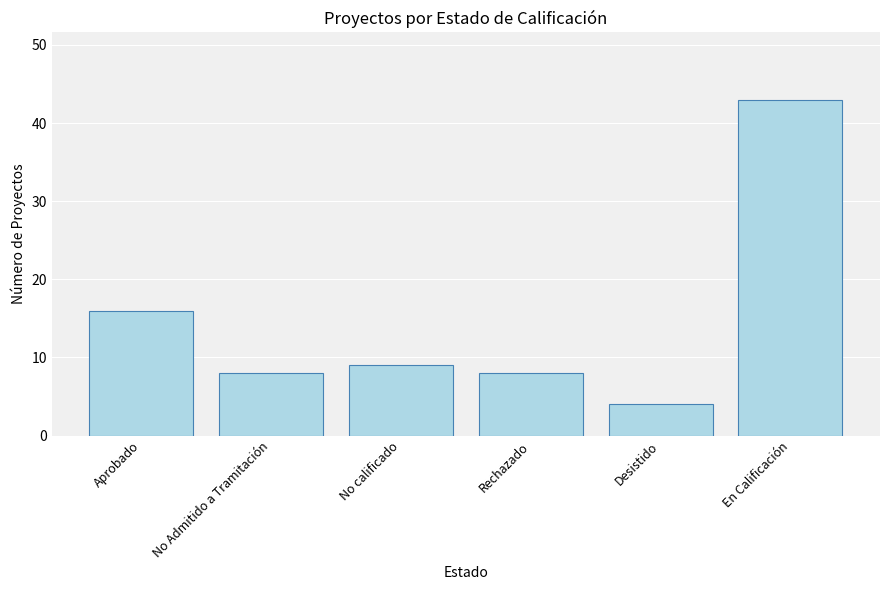

What is the sum of the values at En Calificación and No Admitido a Tramitación?

51